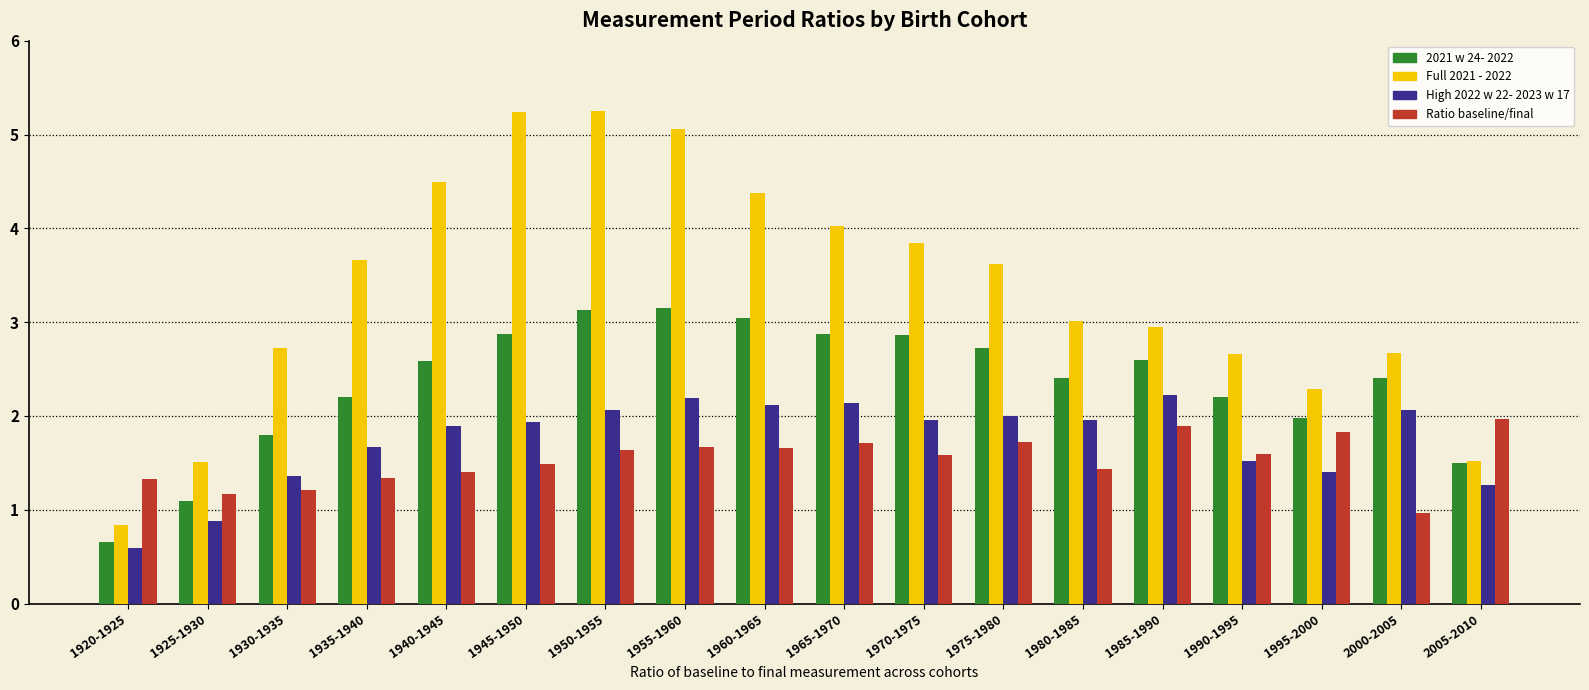

Which series has the widest spread of values?

Full 2021 - 2022